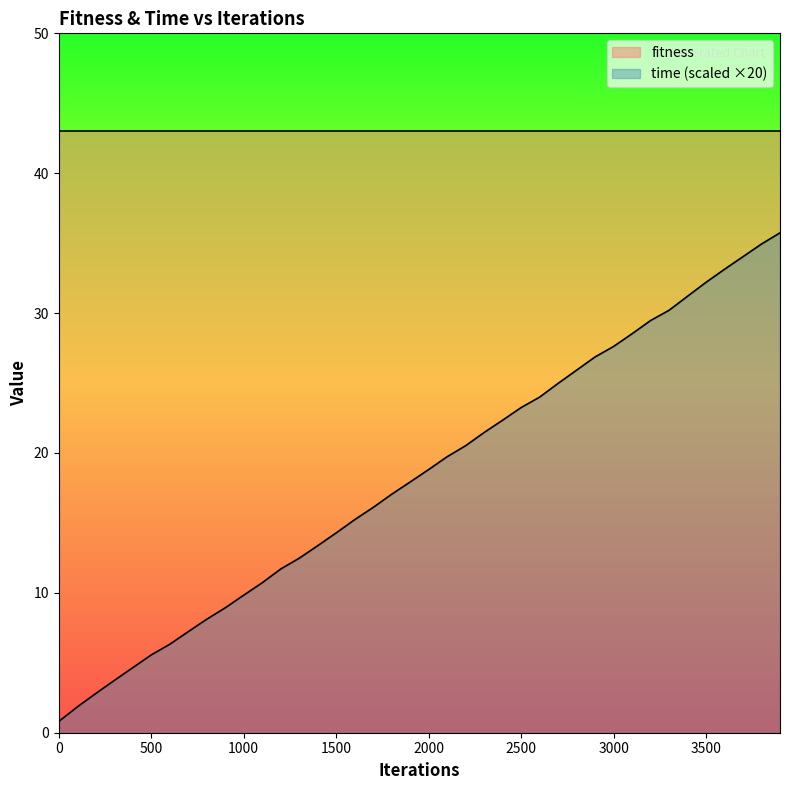

Reading left to right, list all the values displayed in this chart.

0=0.8	100=1.8	200=2.8	300=3.7	400=4.7	500=5.6	600=6.3	700=7.2	800=8.1	900=8.9	1000=9.8	1100=10.7	1200=11.7	1300=12.5	1400=13.4	1500=14.3	1600=15.2	1700=16.1	1800=17.0	1900=17.9	2000=18.8	2100=19.7	2200=20.5	2300=21.5	2400=22.3	2500=23.2	2600=24.0	2700=25.0	2800=25.9	2900=26.9	3000=27.6	3100=28.5	3200=29.5	3300=30.2	3400=31.2	3500=32.2	3600=33.1	3700=34.0	3800=34.9	3900=35.7